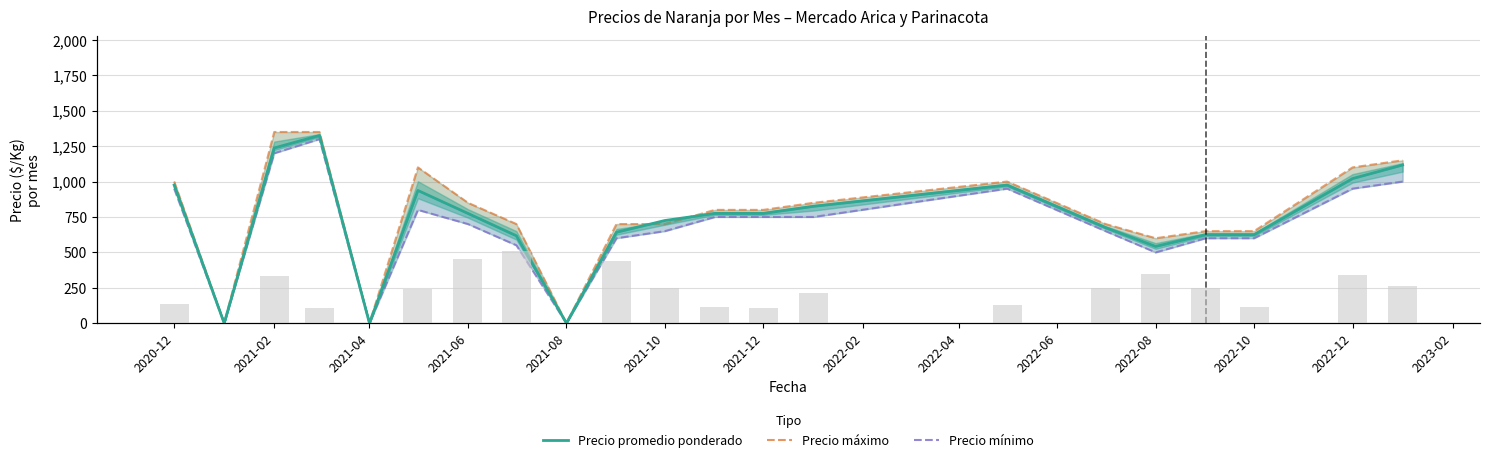

Reading left to right, transcribe all the data shown in this chart.

Precio promedio ponderado: 975	0	1237	1325	0	937	775	617	0	642	725	775	775	825	975	675	542	625	625	1021	1117
Precio mínimo: 950	0	1200	1300	0	800	700	550	0	600	650	750	750	750	950	650	500	600	600	950	1000
Precio máximo: 1000	0	1350	1350	0	1100	850	700	0	700	700	800	800	850	1000	700	600	650	650	1100	1150
Volumen: 320	0	770	250	0	550	1050	1170	0	1020	570	270	250	500	300	570	800	570	270	780	600